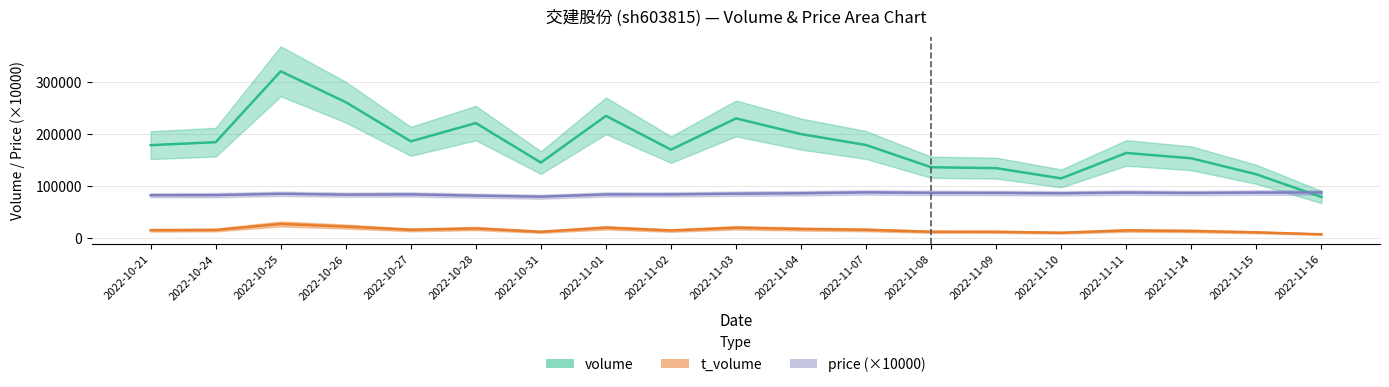

What is the sum of all price values?

1613900.0